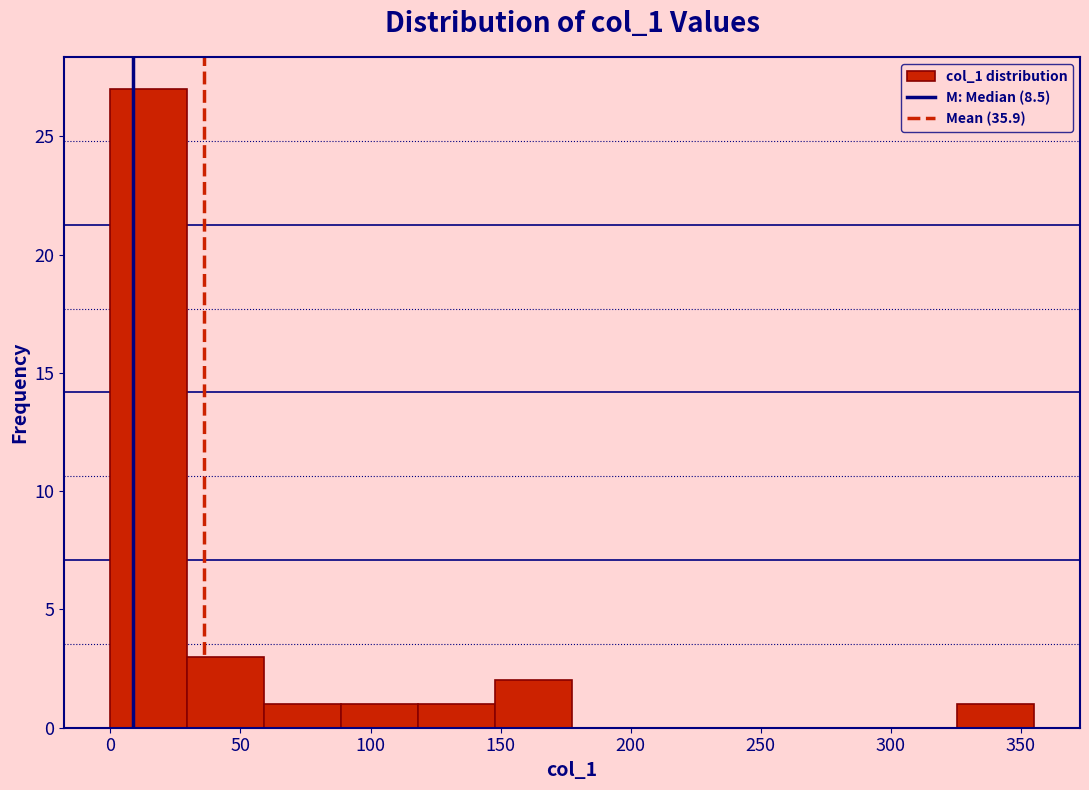

How tall is the bar that spans 150 to 180 on the x-axis? Neither the bar edges nor the heights are printed on the chart, so give them approximately, as read against the axes.

2